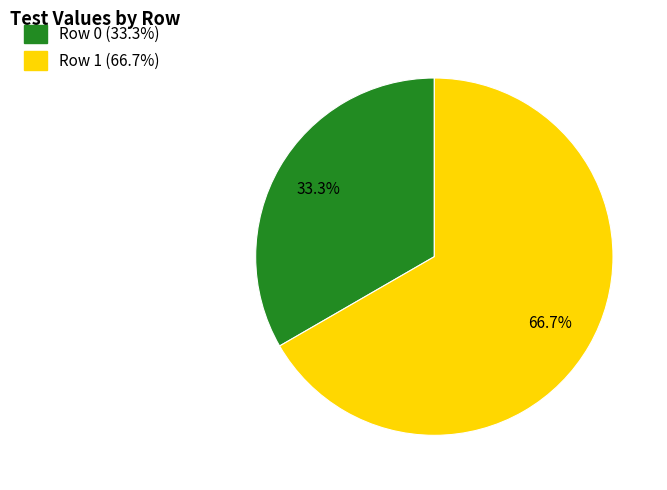

To the nearest percent, what is the difference between the Row 0 and Row 1 slice percentages?

33%